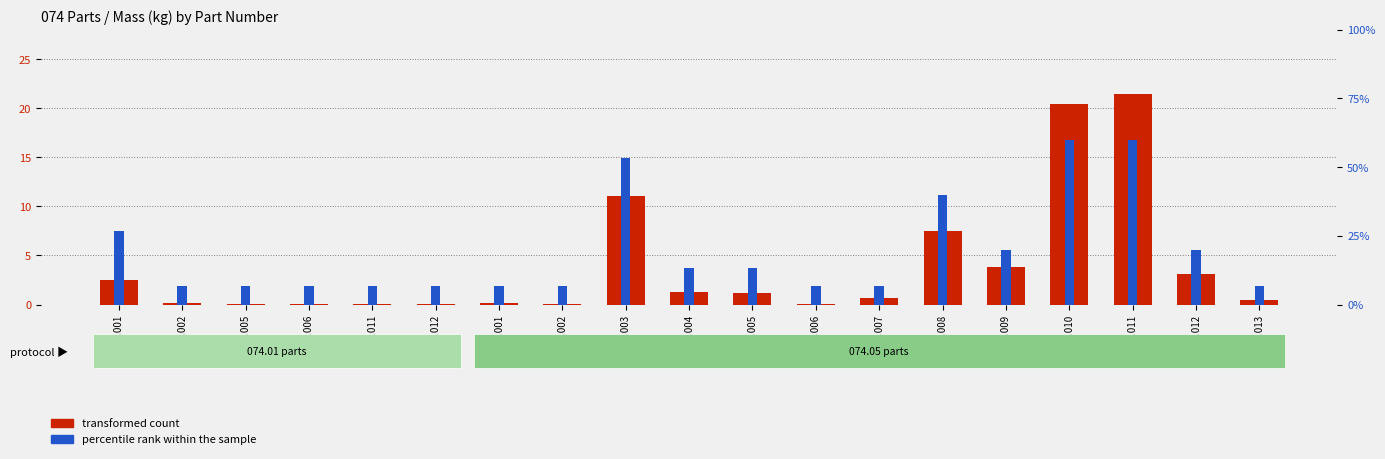

What is the difference between the second highest and second lowest values in the percentile rank within the sample series?

0.8